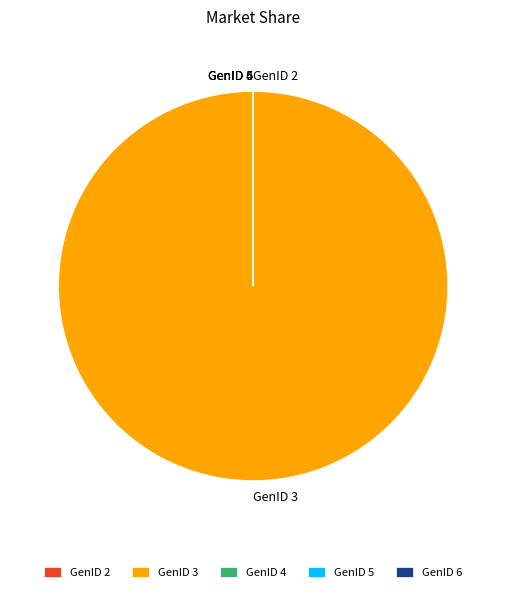

True or false: GenID 3 accounts for 85% of the total.

False